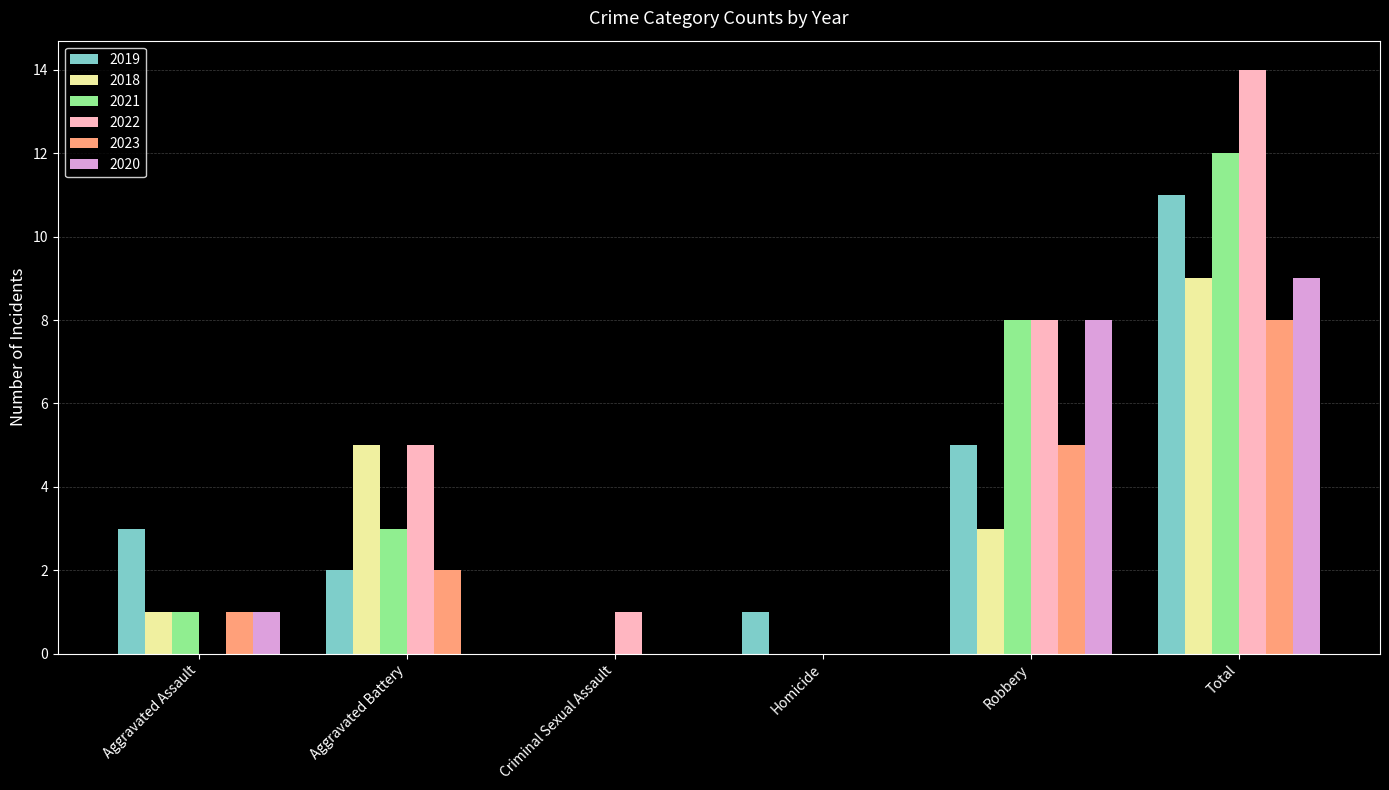

What is the sum of the 2019 values at Total and Aggravated Assault?

14